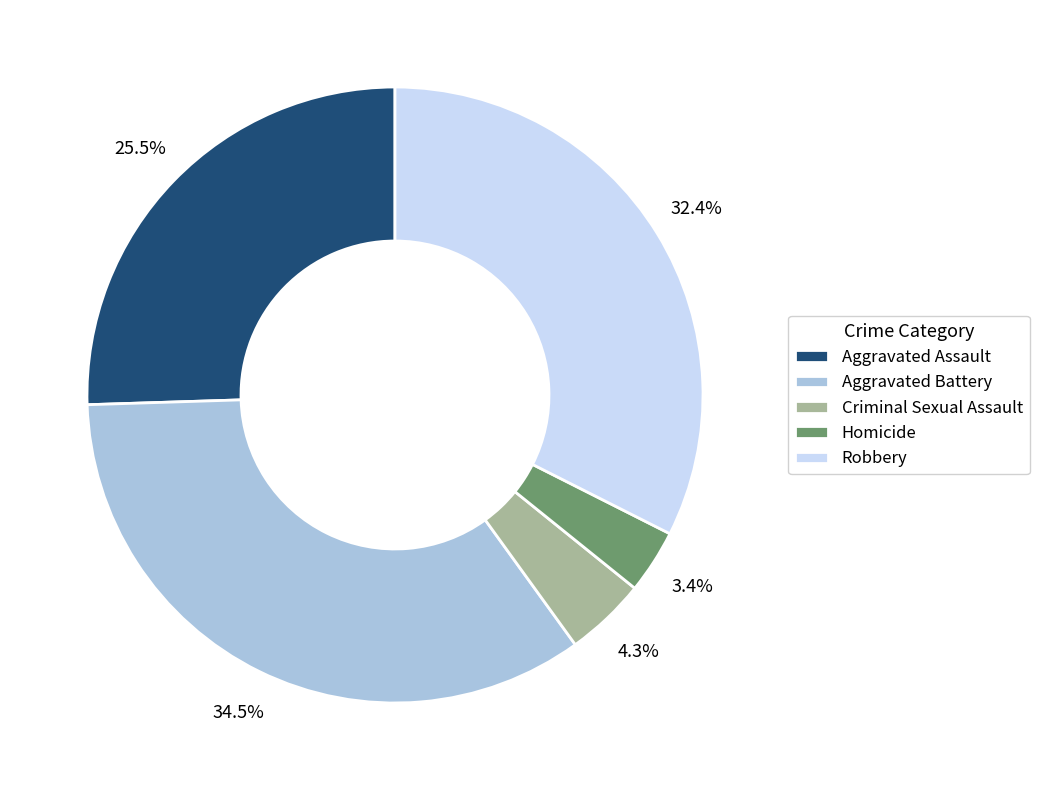

True or false: Aggravated Assault accounts for 18% of the total.

False